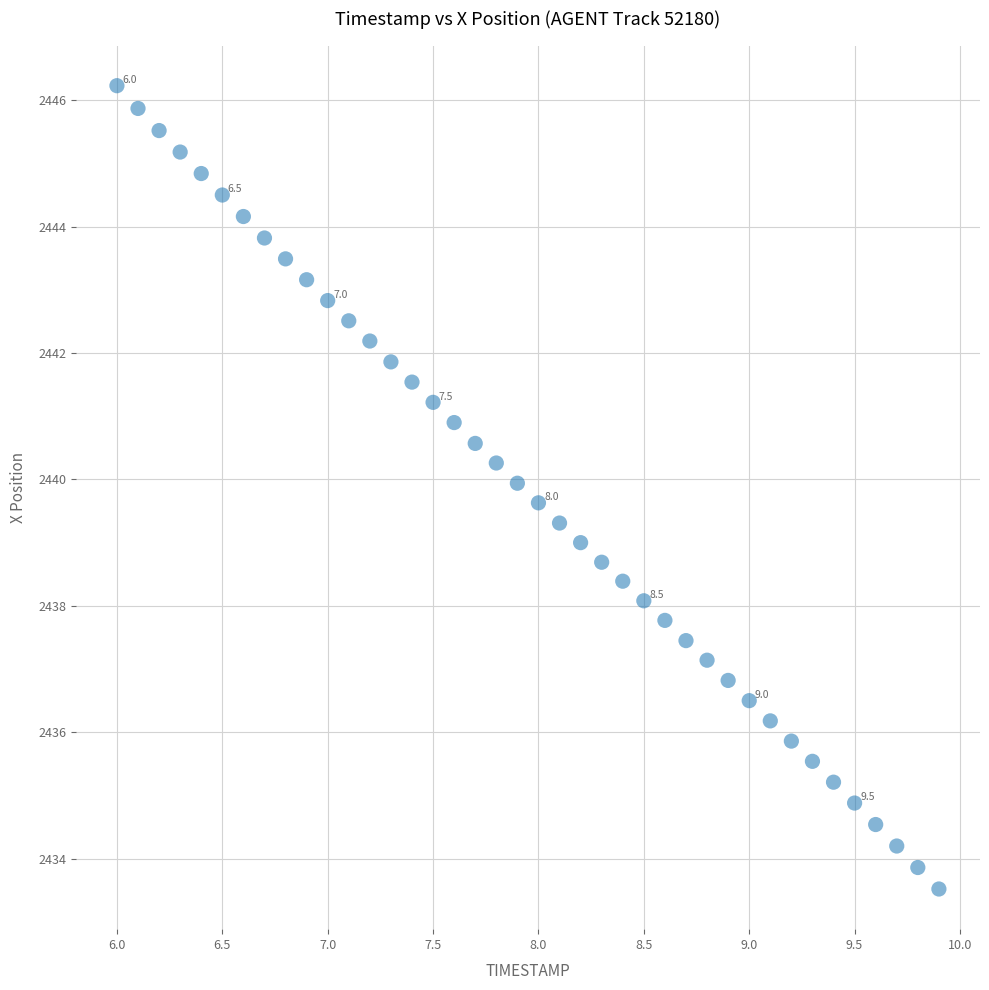

What is the range of X values (max minus min)?

3.9